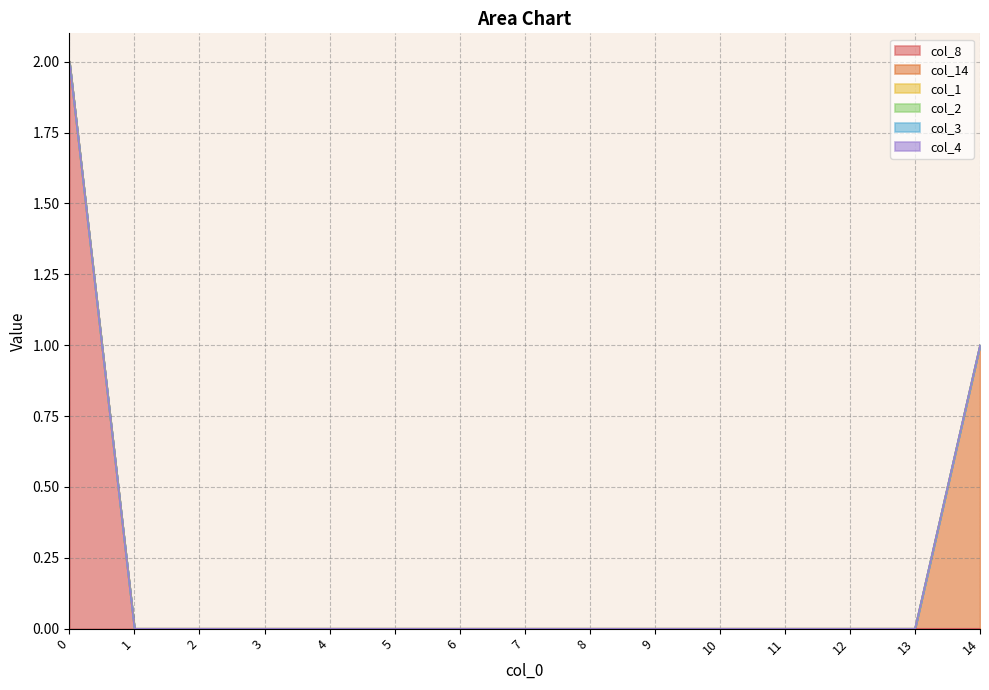

What are all the series names shown in the legend?

col_8, col_14, col_1, col_2, col_3, col_4